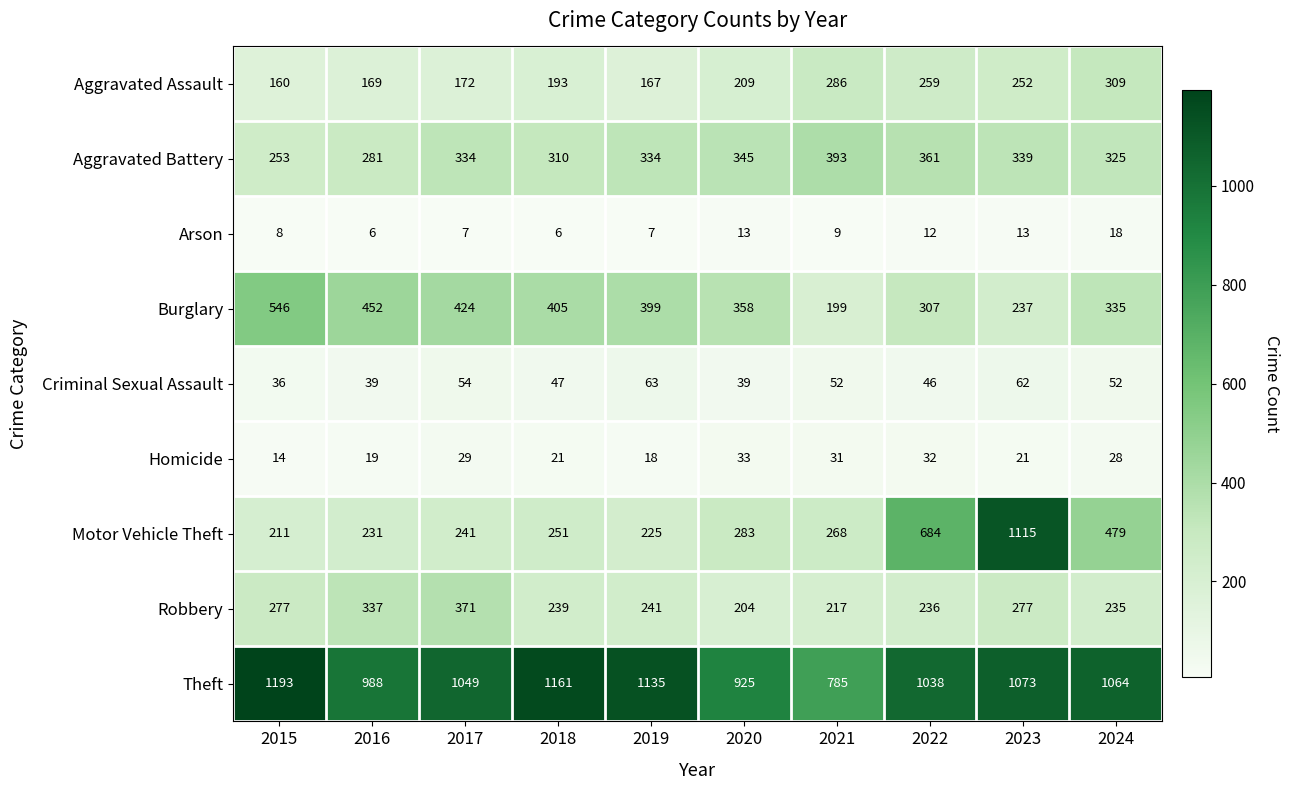

Which series changed the most between 2015 and 2020?

Theft